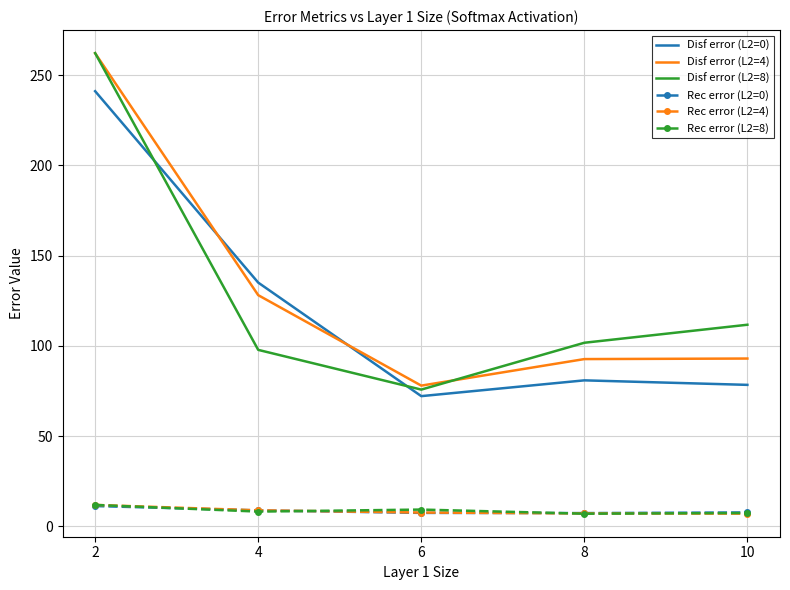

What is the smallest value displayed?

7.0